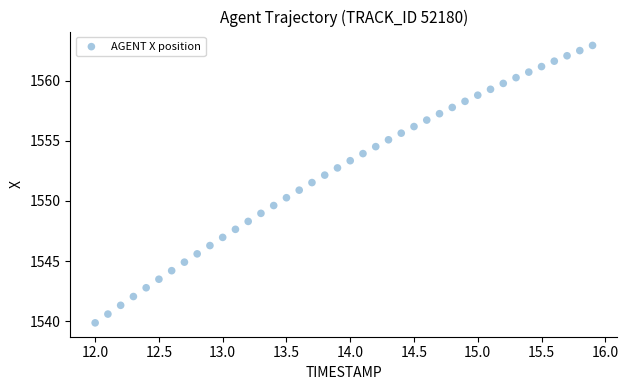

What is the range of X values (max minus min)?

3.9